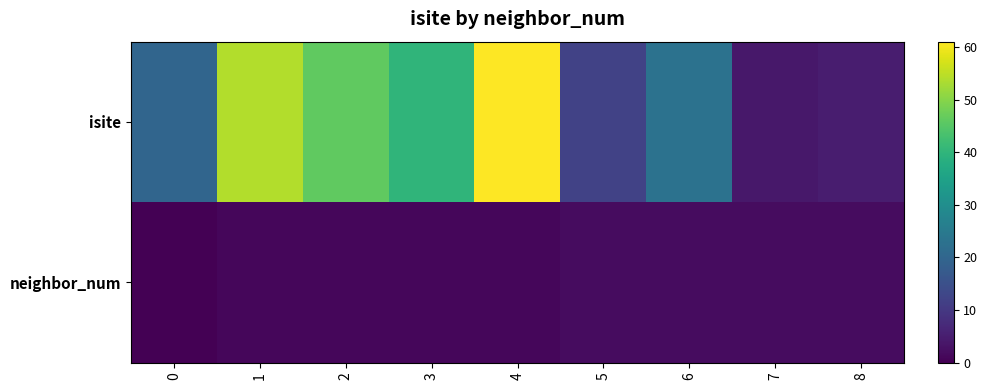

List the series in order of their overall mean, highest first.

isite, neighbor_num